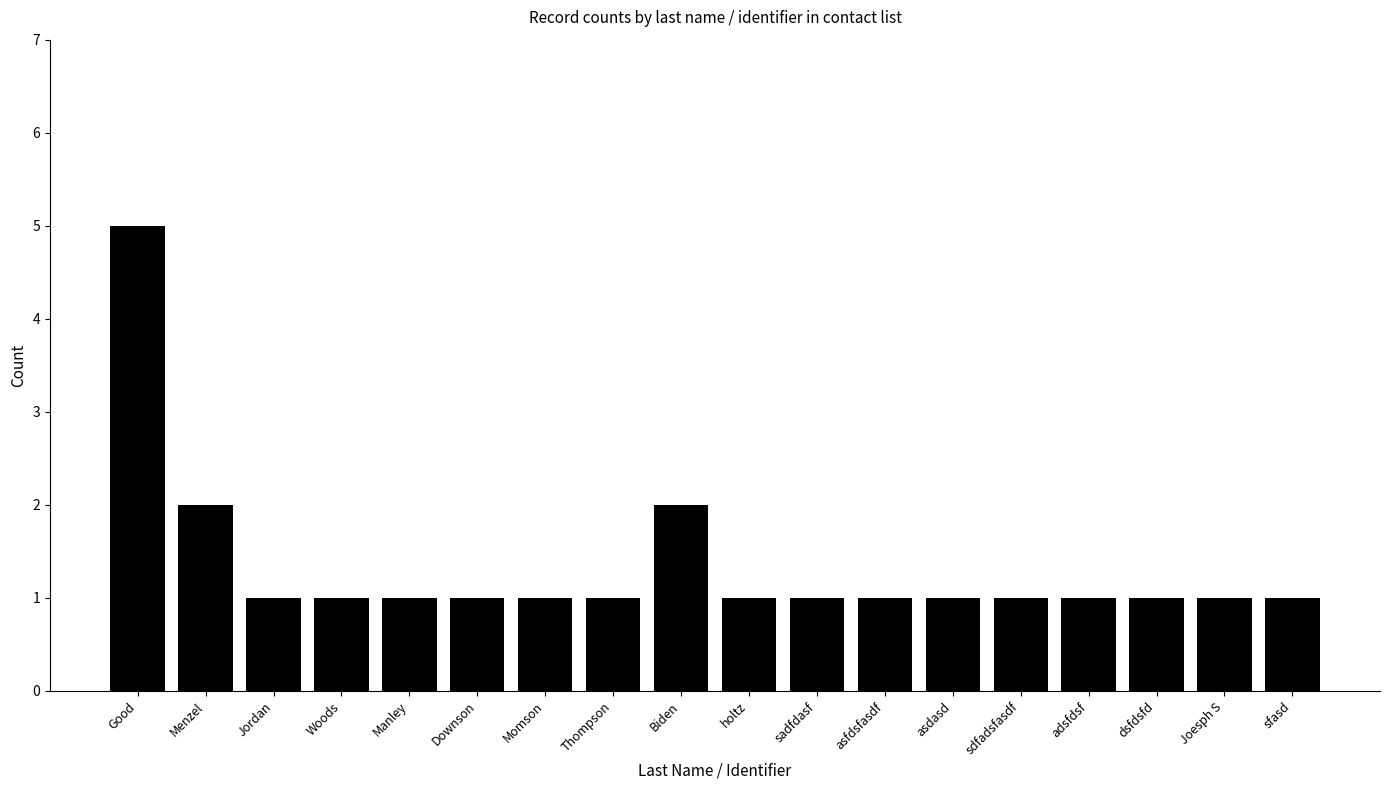

What is the value of the 16th bar from the left?

1